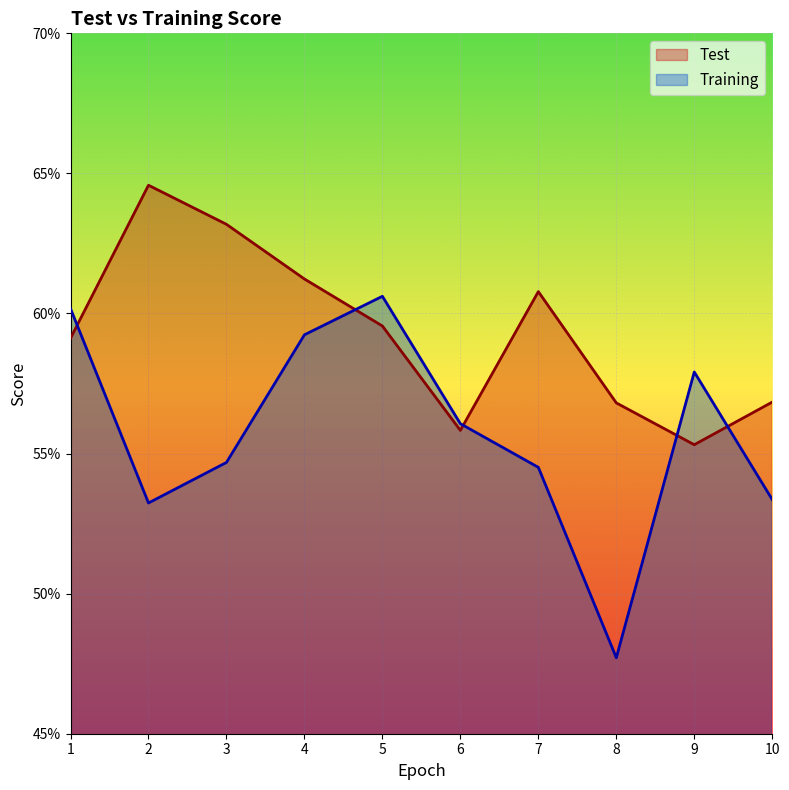

Reading left to right, what are all the values shown in this chart?

Test: 1=0.6	2=0.6	3=0.6	4=0.6	5=0.6	6=0.6	7=0.6	8=0.6	9=0.6	10=0.6
Training: 1=0.6	2=0.5	3=0.5	4=0.6	5=0.6	6=0.6	7=0.5	8=0.5	9=0.6	10=0.5